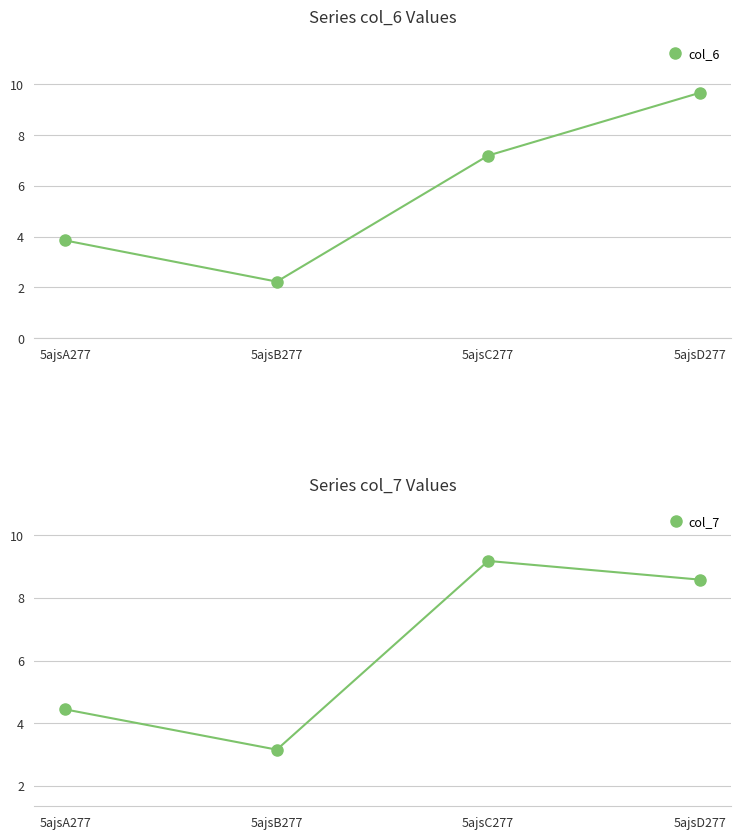

Where is the first local minimum for col_6?

5ajsB277